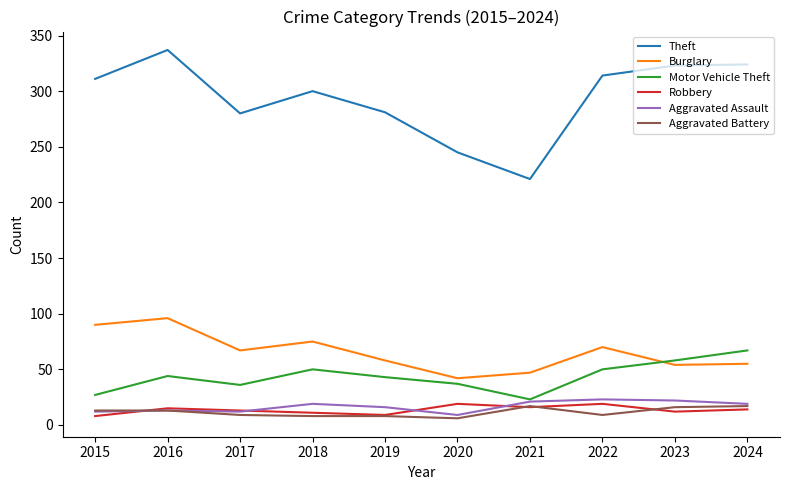

True or false: Theft and Aggravated Assault intersect in this chart.

False